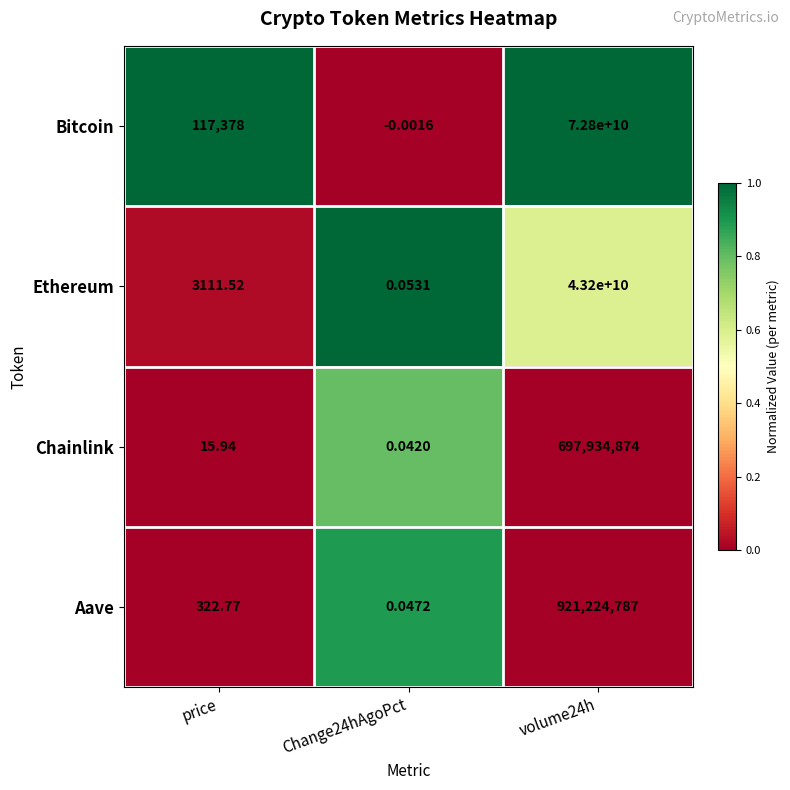

Between price and Change24hAgoPct, which series saw the biggest shift?

Bitcoin